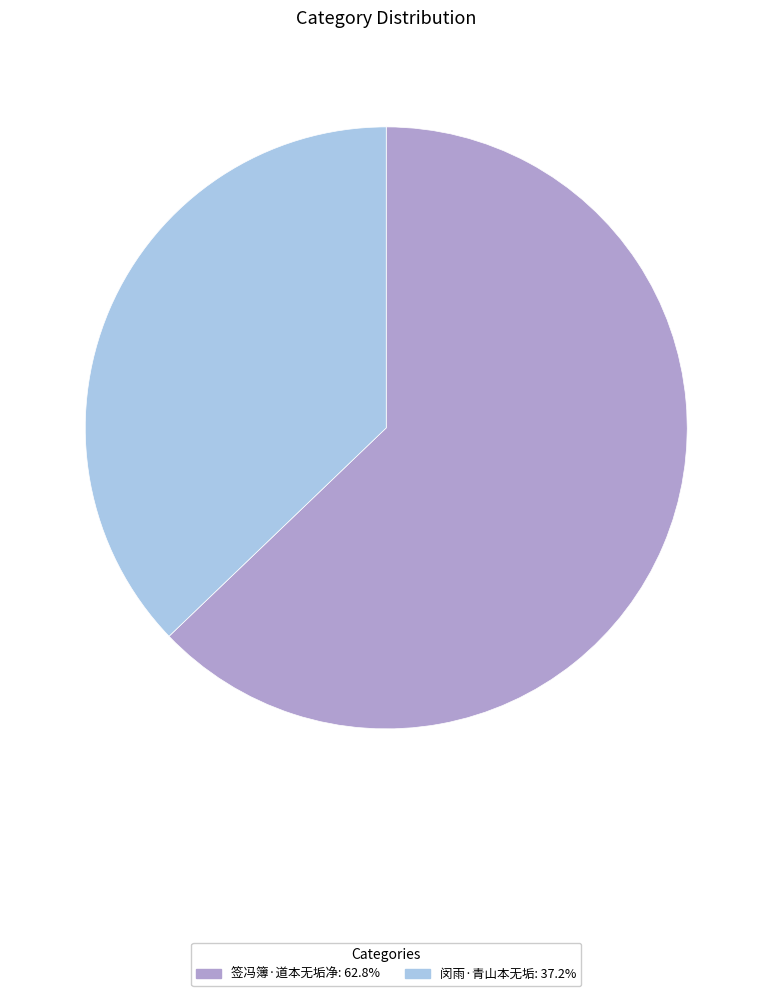

Rank the categories by value from highest to lowest.

签冯簿·道本无垢净, 闵雨·青山本无垢